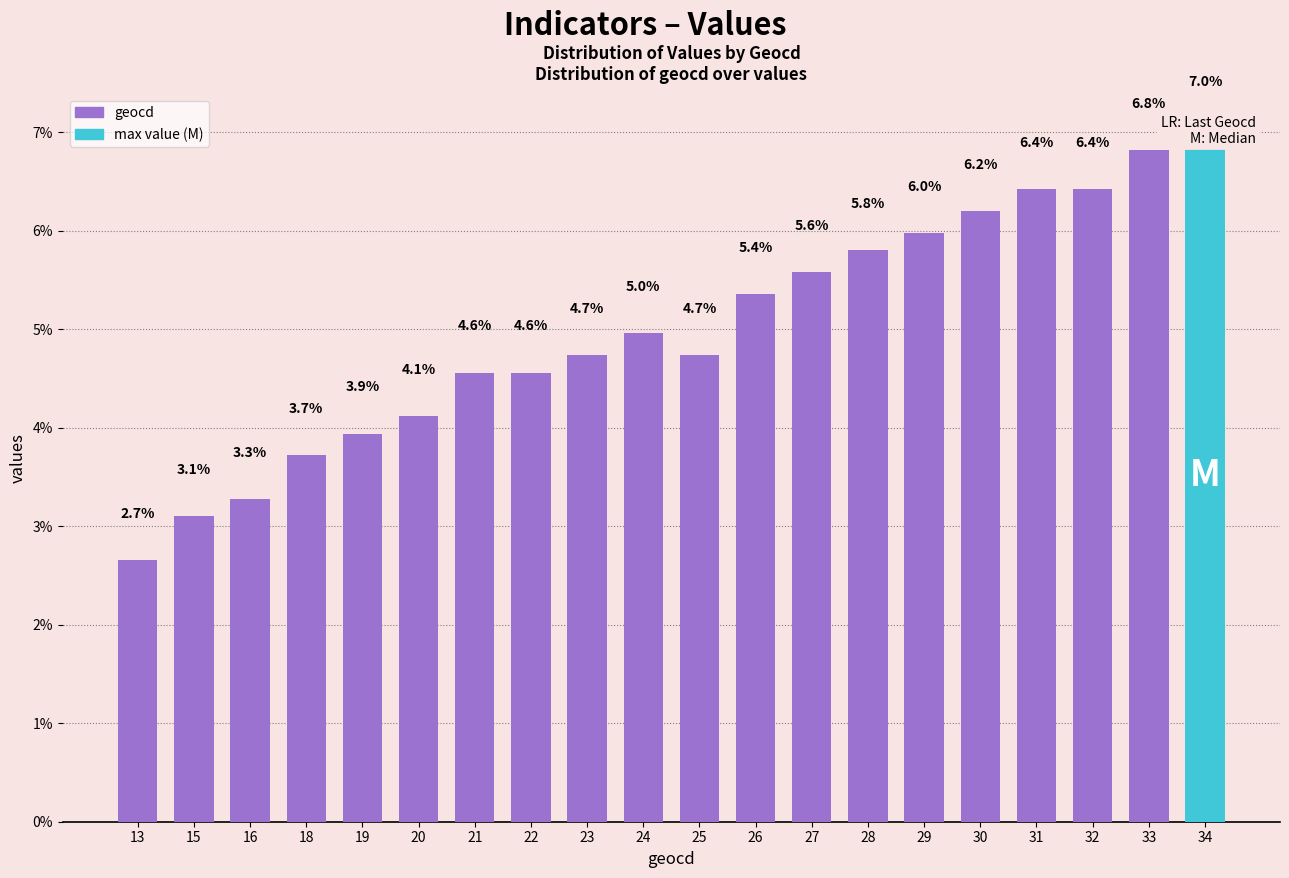

How many bars are there in total?

20